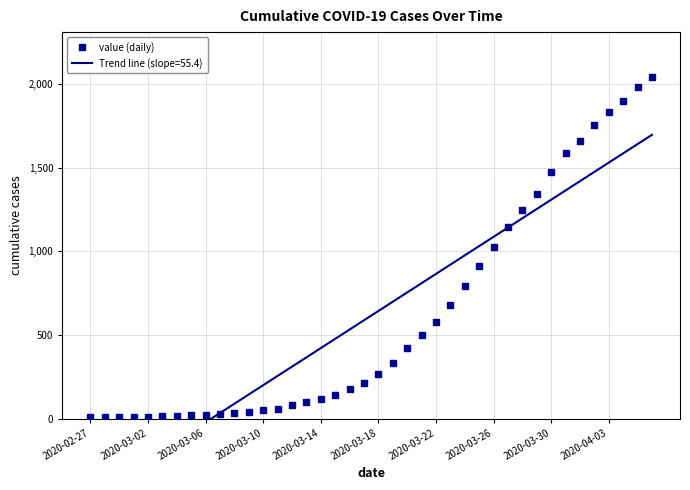

True or false: the data shows 3155 at 38.

False